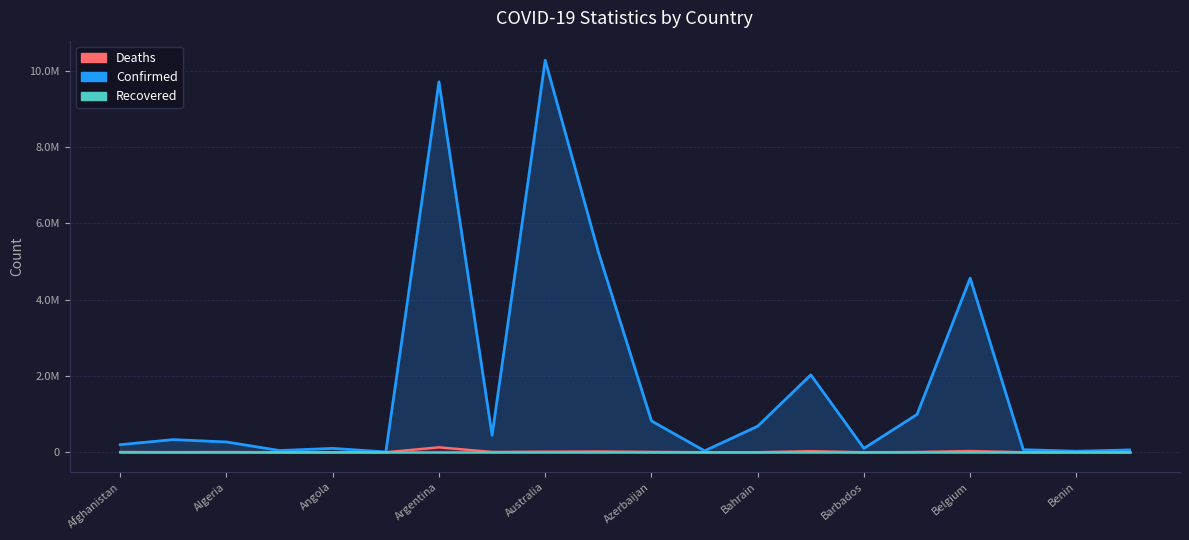

What is the spread (max minus min) of values at Azerbaijan?

812244